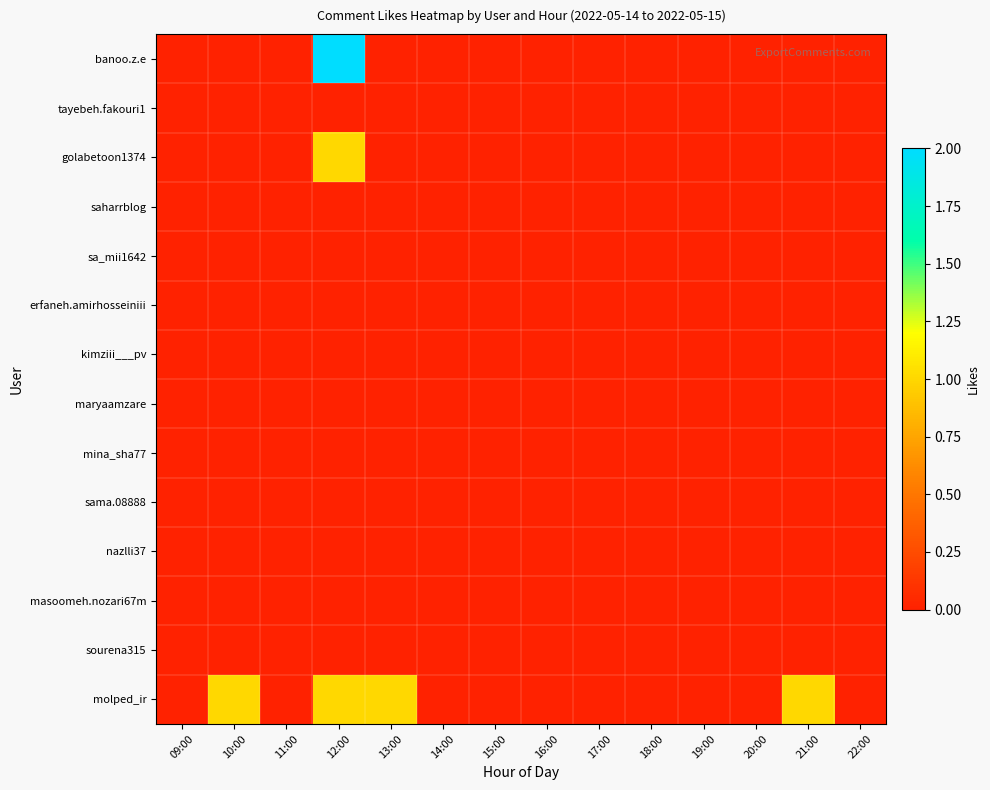

Which series has the widest spread of values?

banoo.z.e